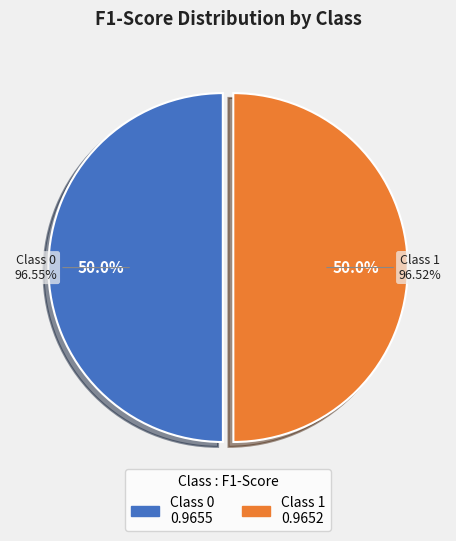

Combined, what portion of the pie is 1 and 0?

100.0%